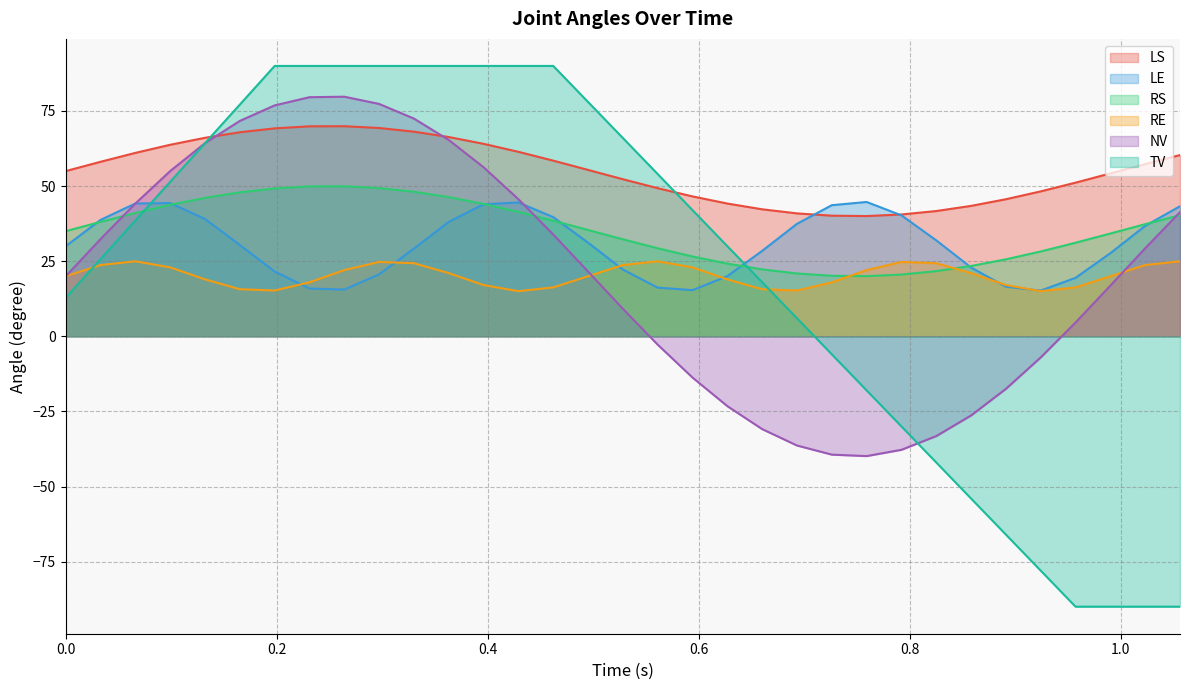

Which category has the lowest value in the RS series?

0.759